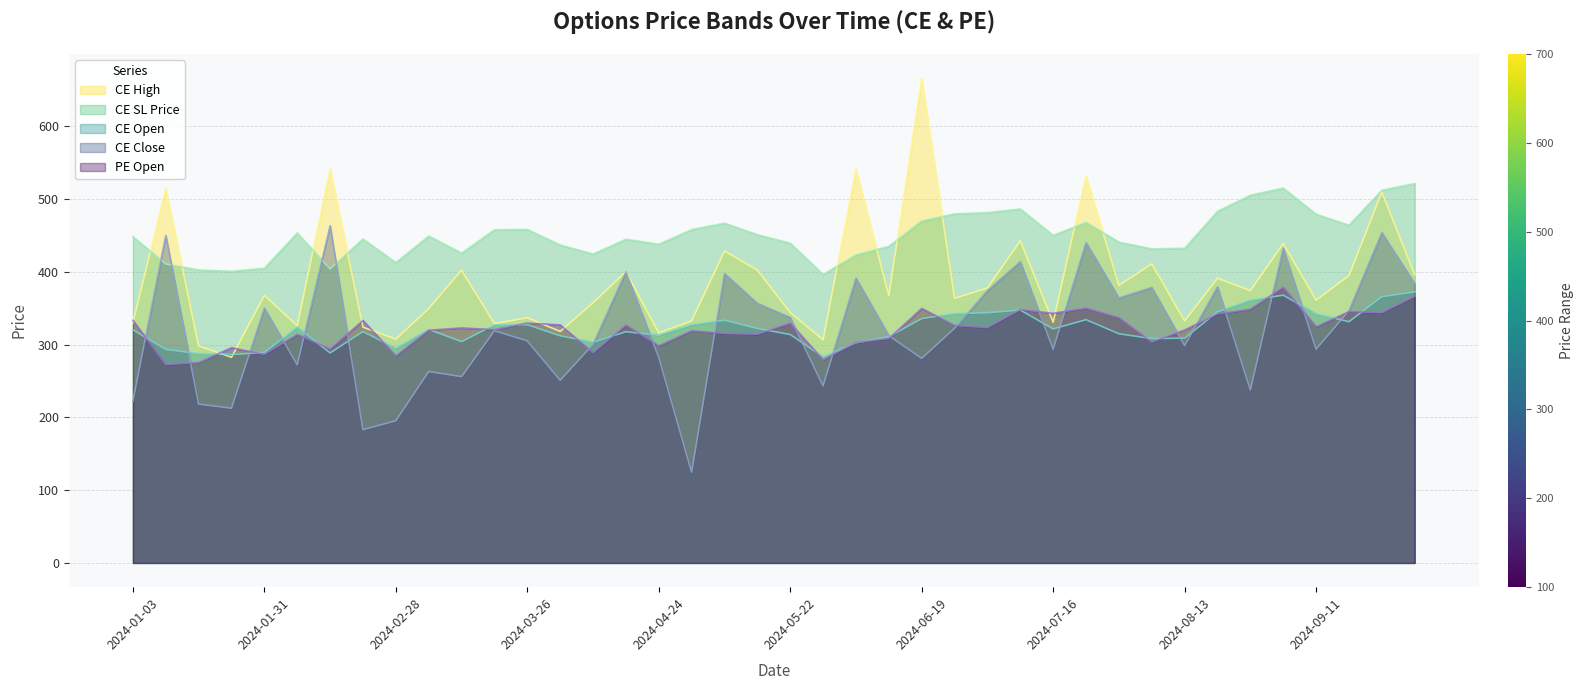

Rank the categories by CE.Open value from highest to lowest.

2024-10-01, 2024-09-04, 2024-09-25, 2024-08-28, 2024-07-10, 2024-08-21, 2024-07-03, 2024-06-26, 2024-09-11, 2024-06-19, 2024-07-24, 2024-05-08, 2024-09-18, 2024-03-26, 2024-04-30, 2024-03-20, 2024-02-07, 2024-05-15, 2024-07-16, 2024-03-05, 2024-01-03, 2024-02-21, 2024-04-16, 2024-07-31, 2024-05-22, 2024-04-24, 2024-04-03, 2024-06-12, 2024-08-13, 2024-08-07, 2024-03-13, 2024-04-09, 2024-06-05, 2024-02-28, 2024-01-10, 2024-01-31, 2024-02-14, 2024-01-17, 2024-01-23, 2024-05-29